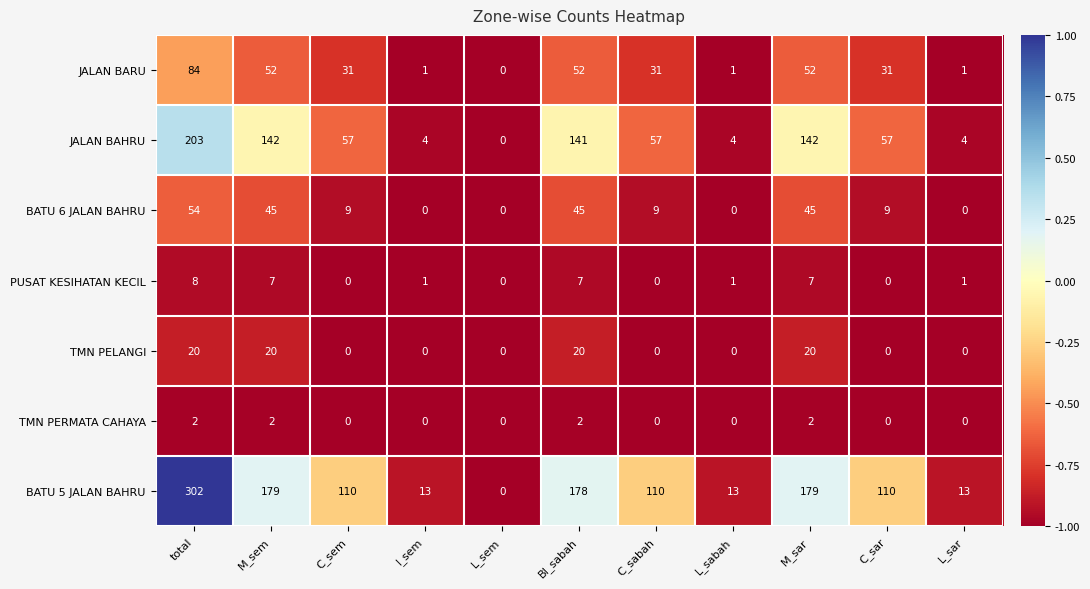

Rank the series by their maximum value, from highest to lowest.

BATU 5 JALAN BAHRU, JALAN BAHRU, JALAN BARU, BATU 6 JALAN BAHRU, TMN PELANGI, PUSAT KESIHATAN KECIL, TMN PERMATA CAHAYA